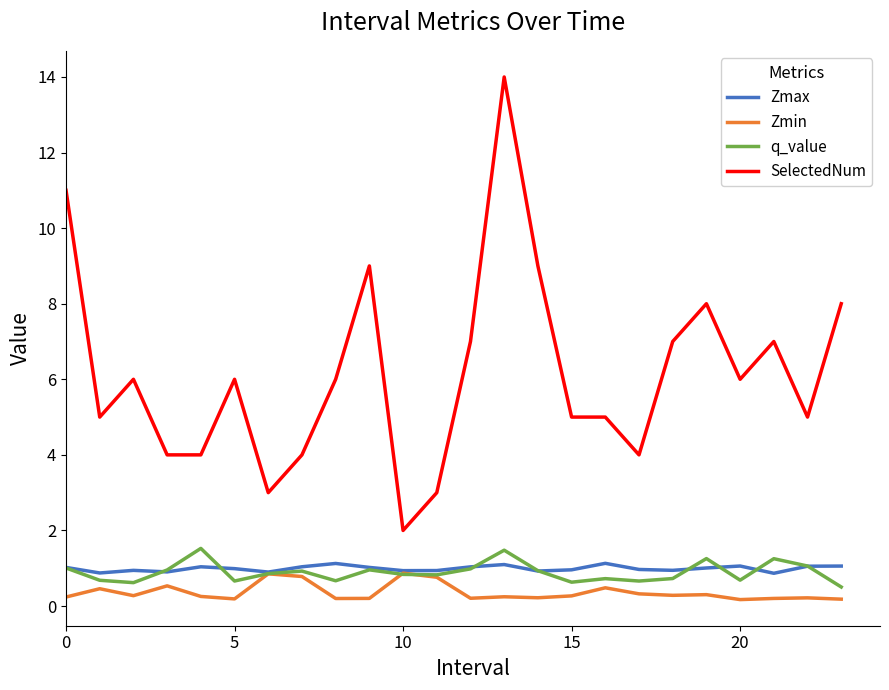

How many lines are shown in the chart?

4